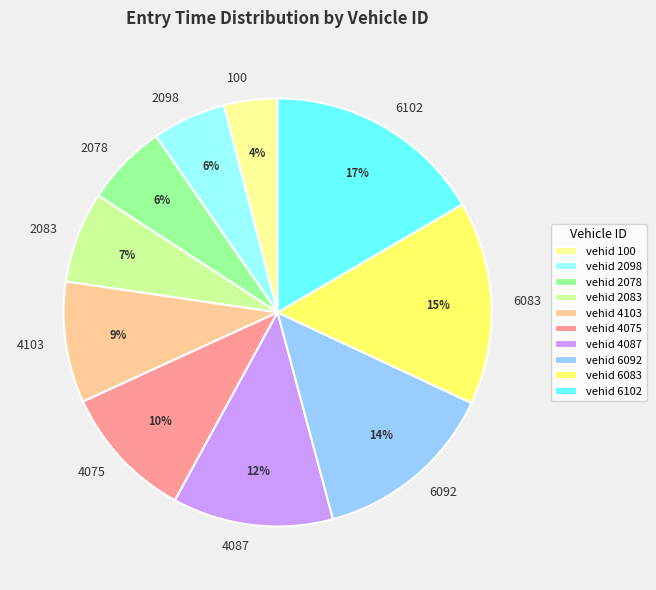

The 2098 slice represents 6% of the pie. True or false?

True